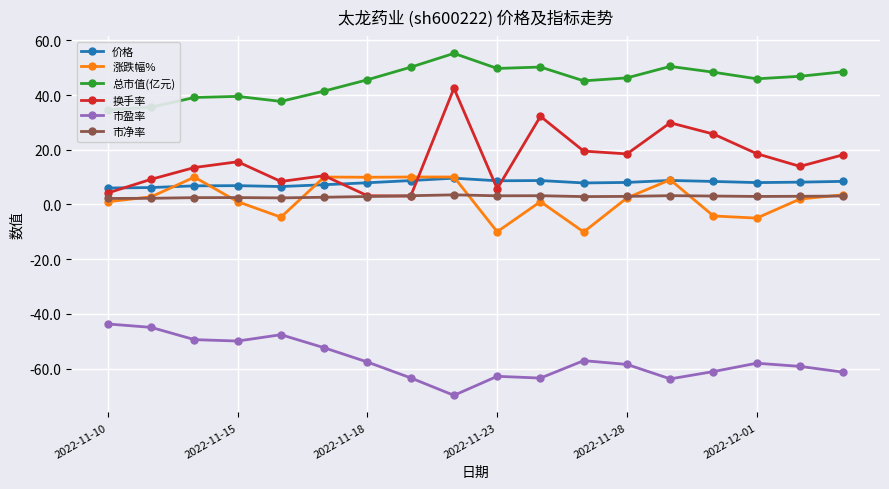

True or false: 市净率 has more than 2 interior local peaks.

True